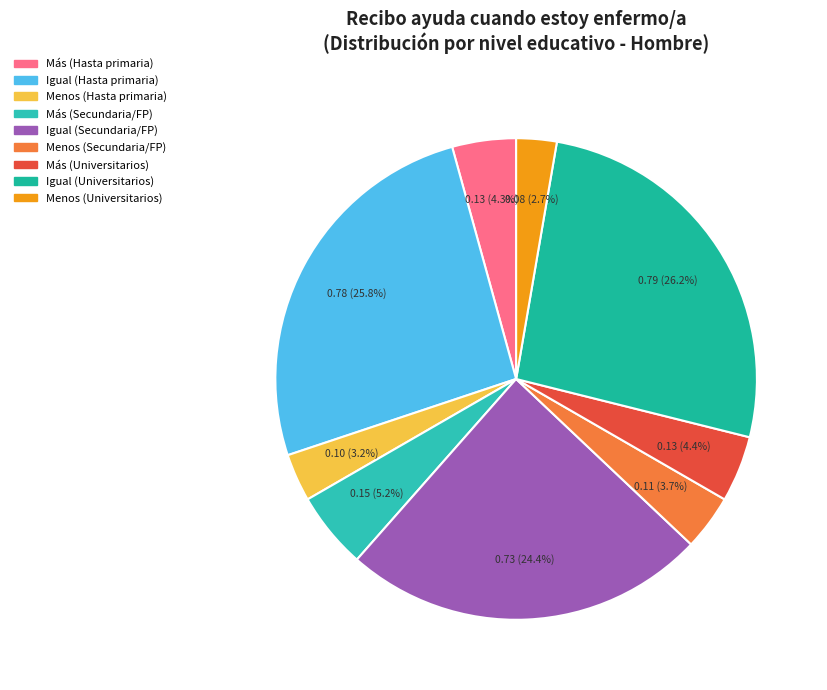

Count the number of slices in the pie.

9